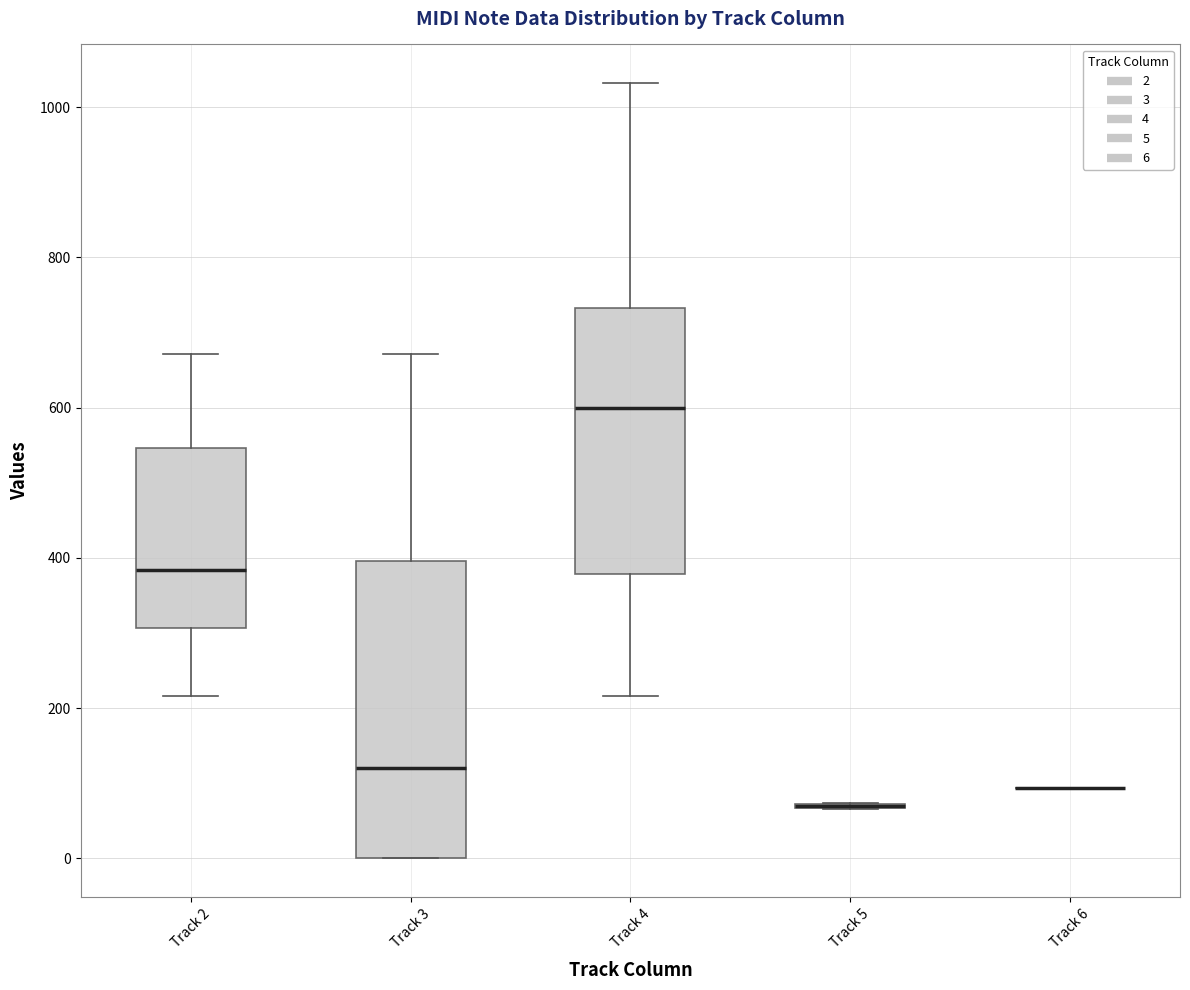

Where does the upper whisker of the box for Track 2 end on the y-axis? The values are not printed on the chart, so give them approximately, as read against the axis.

680